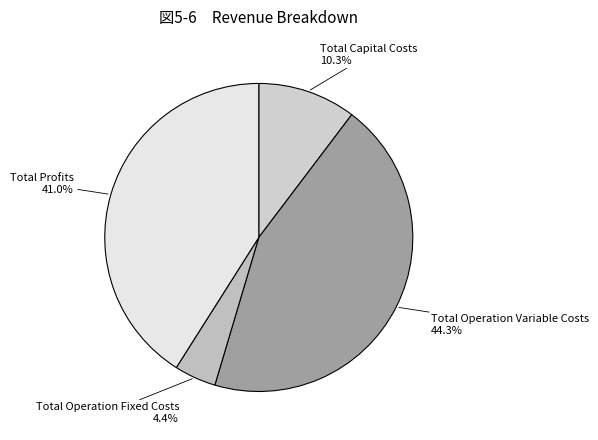

How many slices are in this pie chart?

4